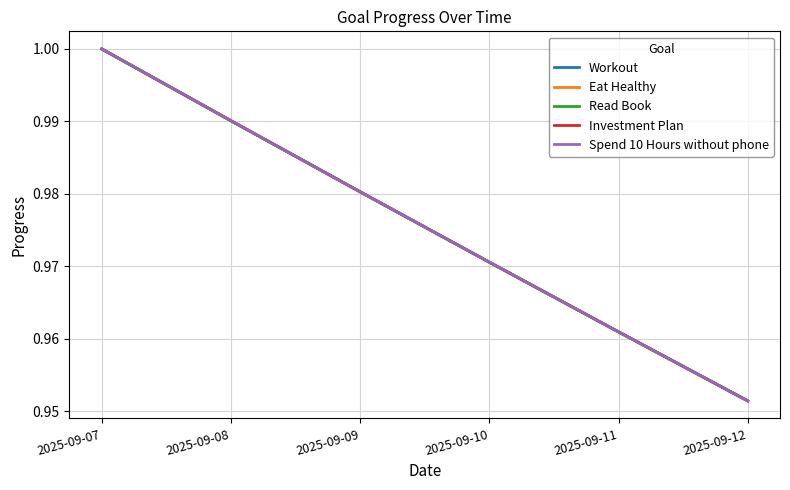

Does the chart display data point markers on the line(s)?

No